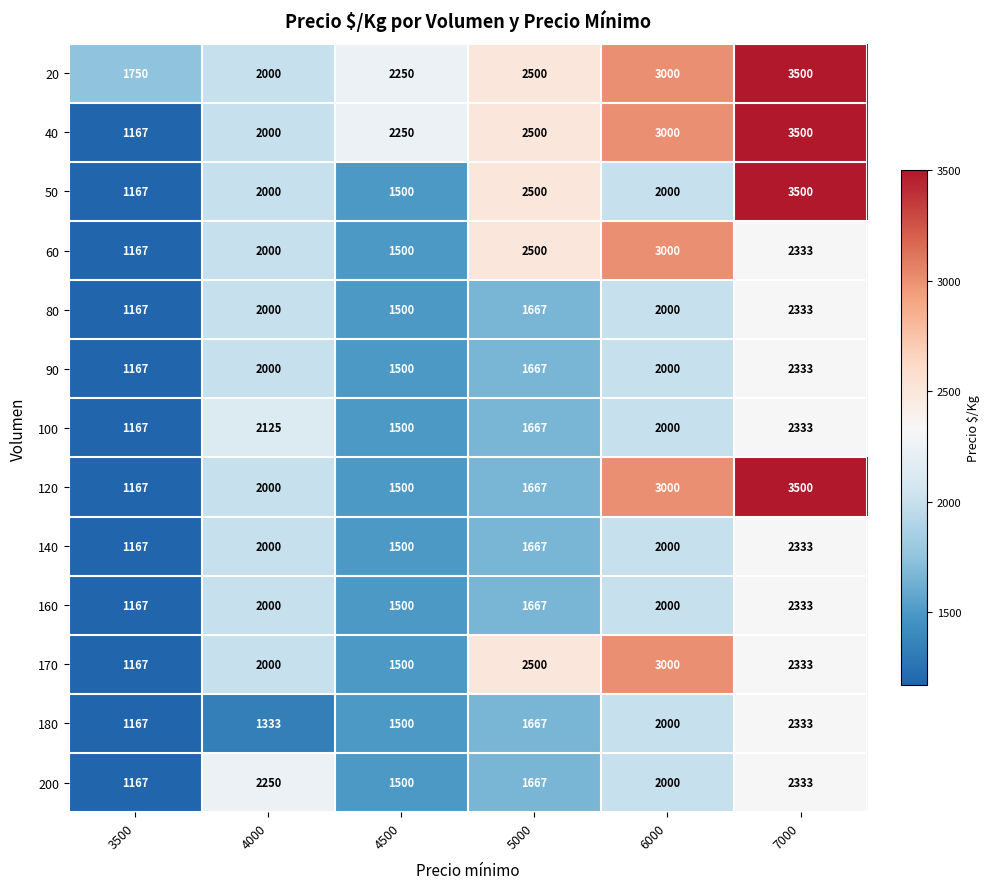

List the labels in order of 100 value, largest first.

7000, 4000, 6000, 5000, 4500, 3500